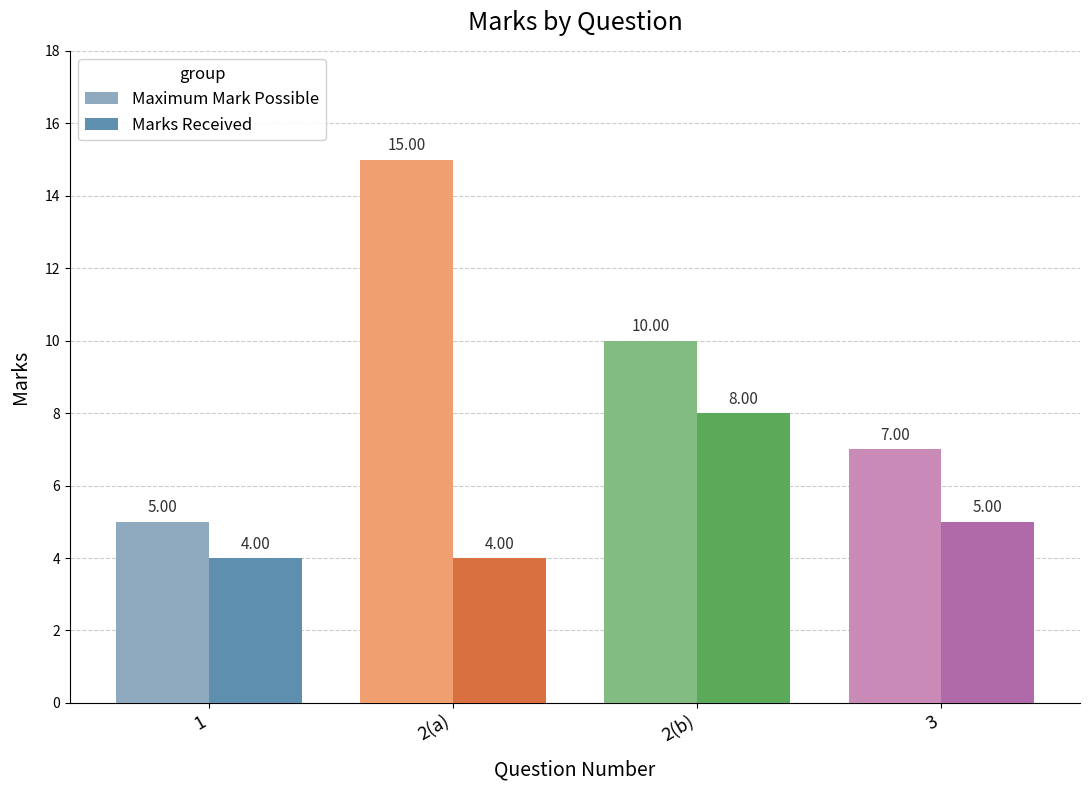

What position from the left is 1?

1